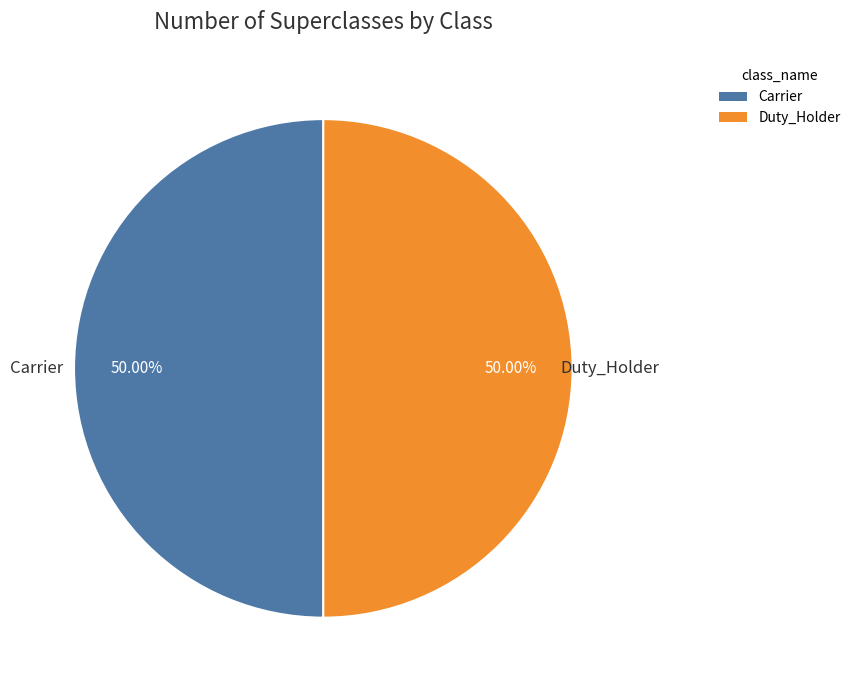

Approximately how many times larger is the value at Carrier compared to Duty_Holder?

1.0